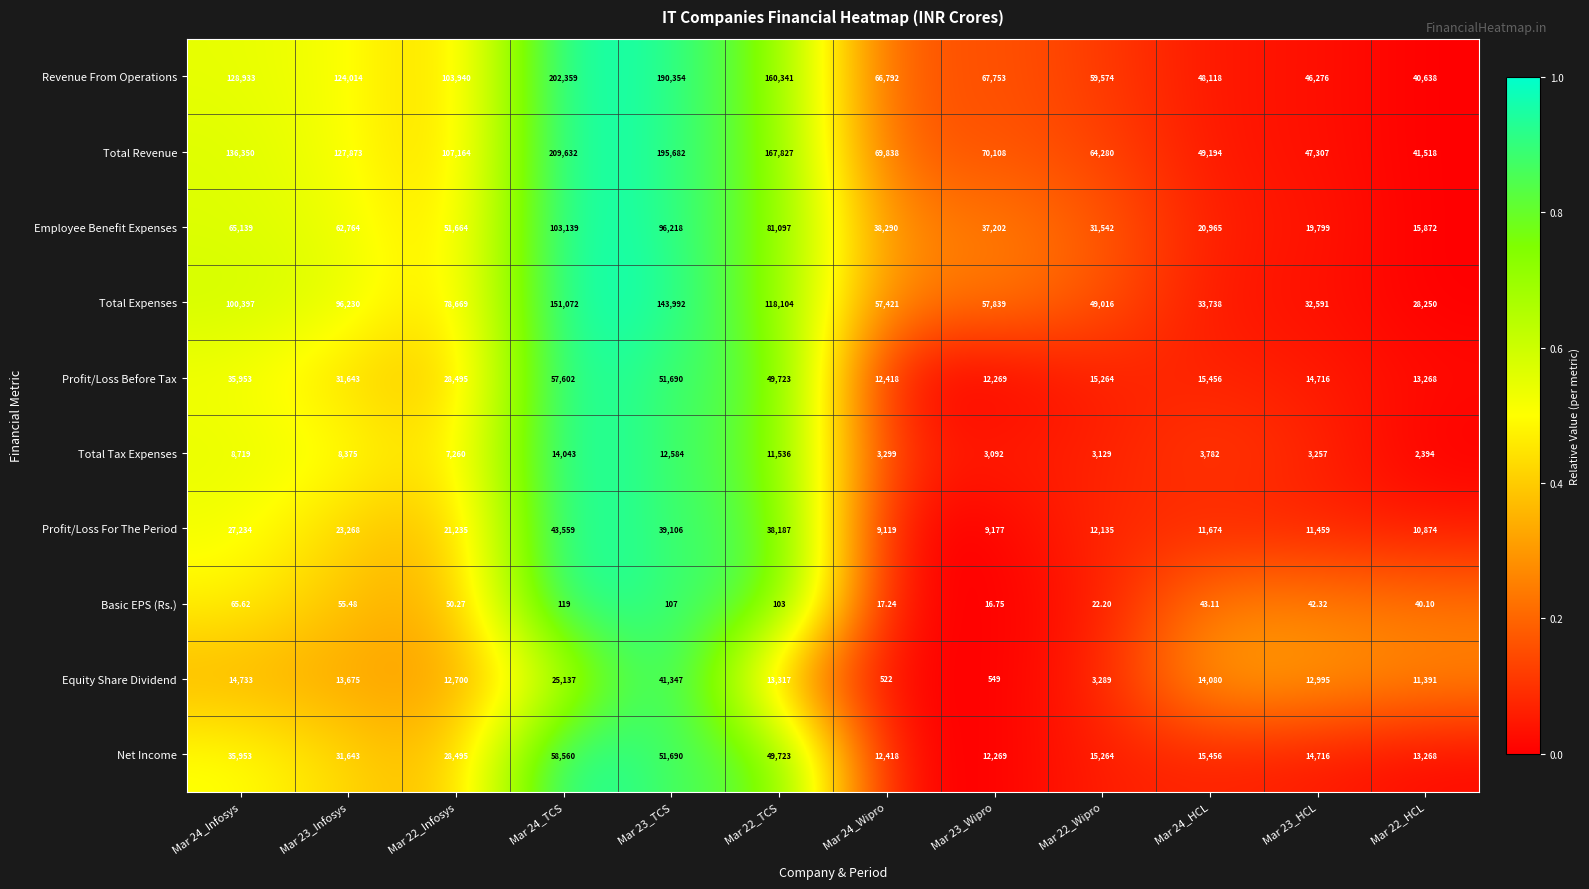

Which series has the widest spread of values?

Total Revenue